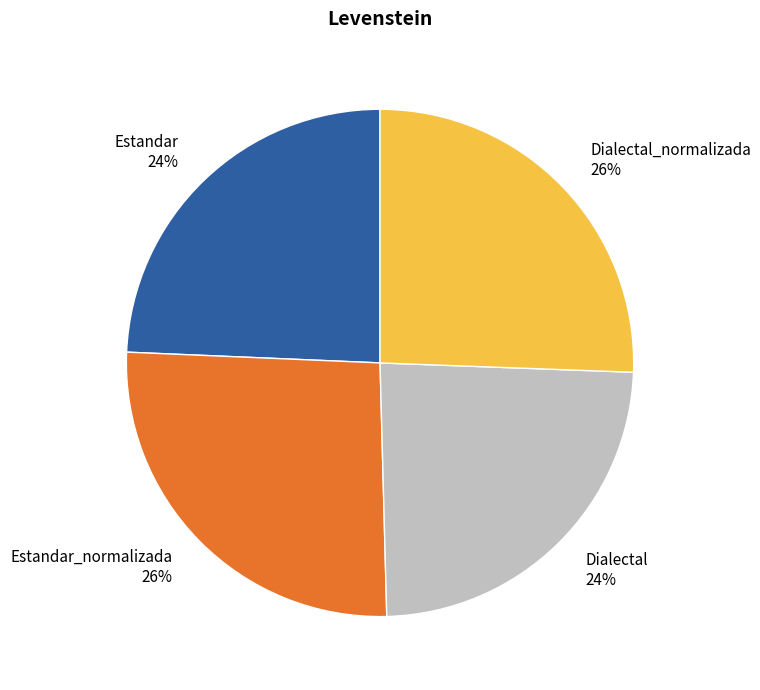

Combined, do Dialectal and Estandar account for over 50%?

No